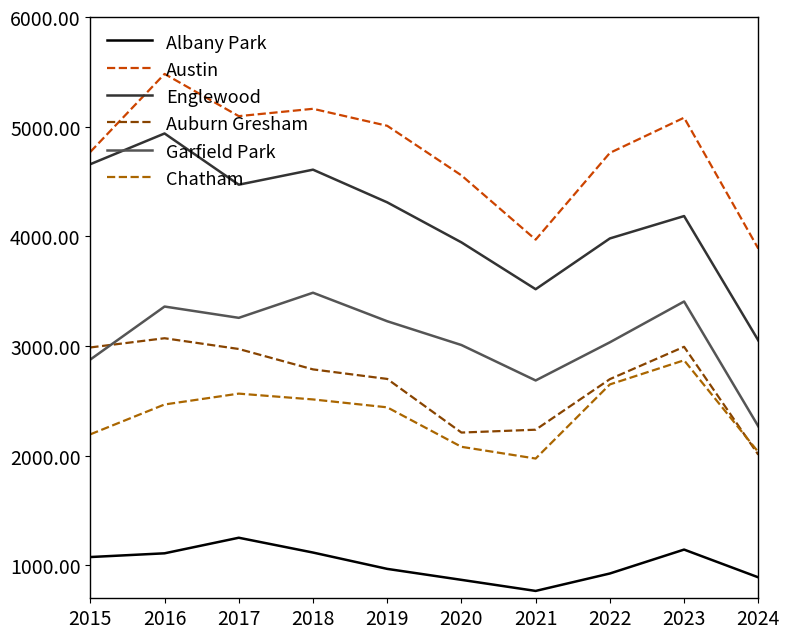

At 2021, list the series in order from largest to smallest.

Austin, Englewood, Garfield Park, Auburn Gresham, Chatham, Albany Park